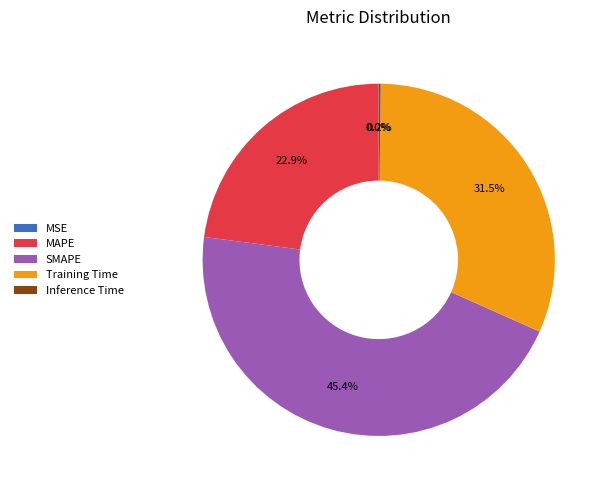

What portion of the pie excludes SMAPE?

54.6%